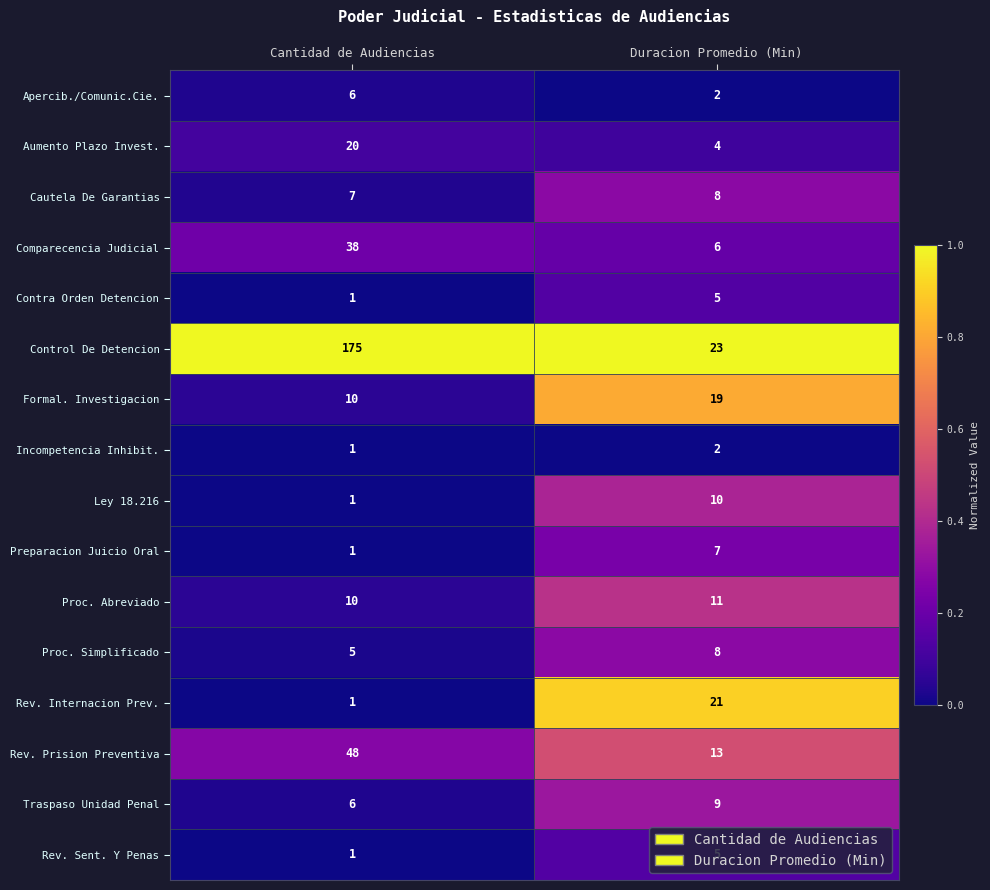

What is the maximum value shown in the chart?

175